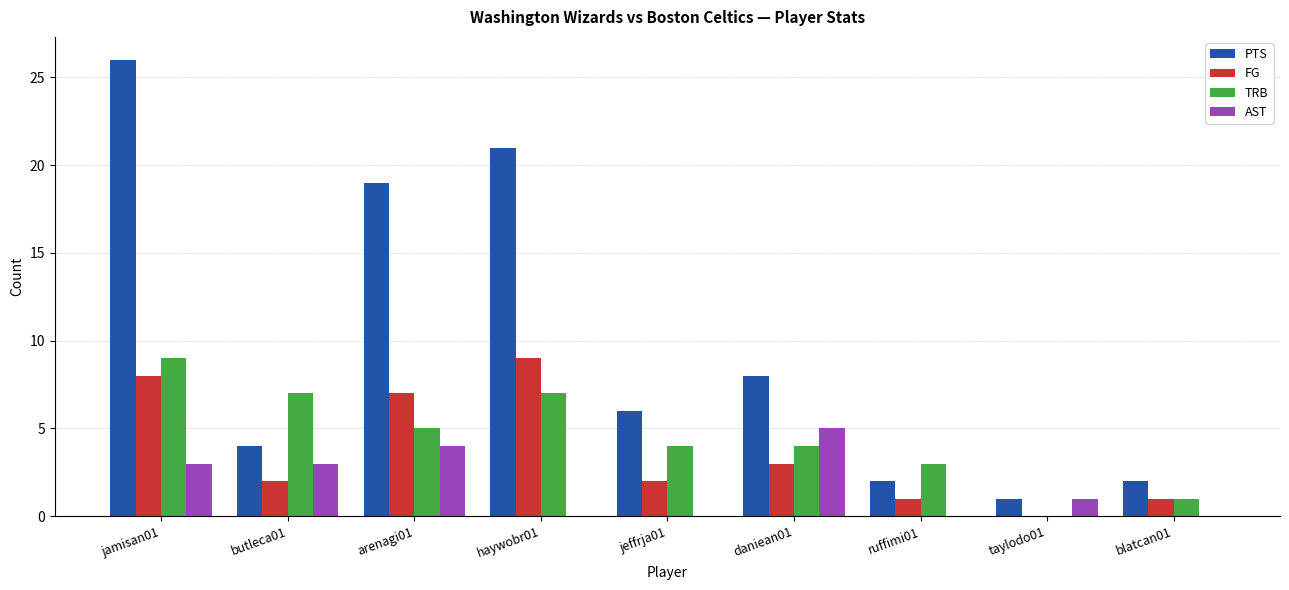

The AST series shows 5 at daniean01. True or false?

True